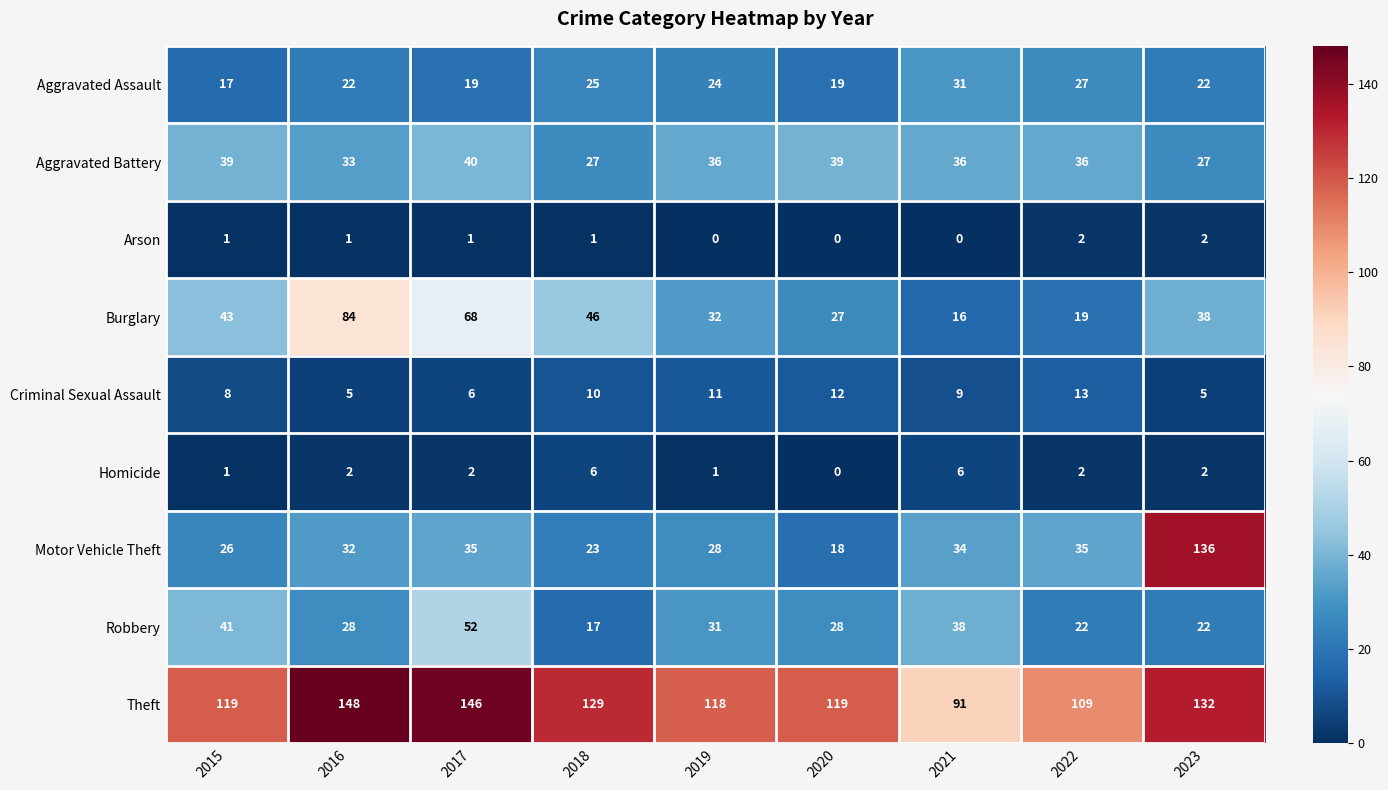

What is the sum of the Motor Vehicle Theft values at 2020 and 2021?

52